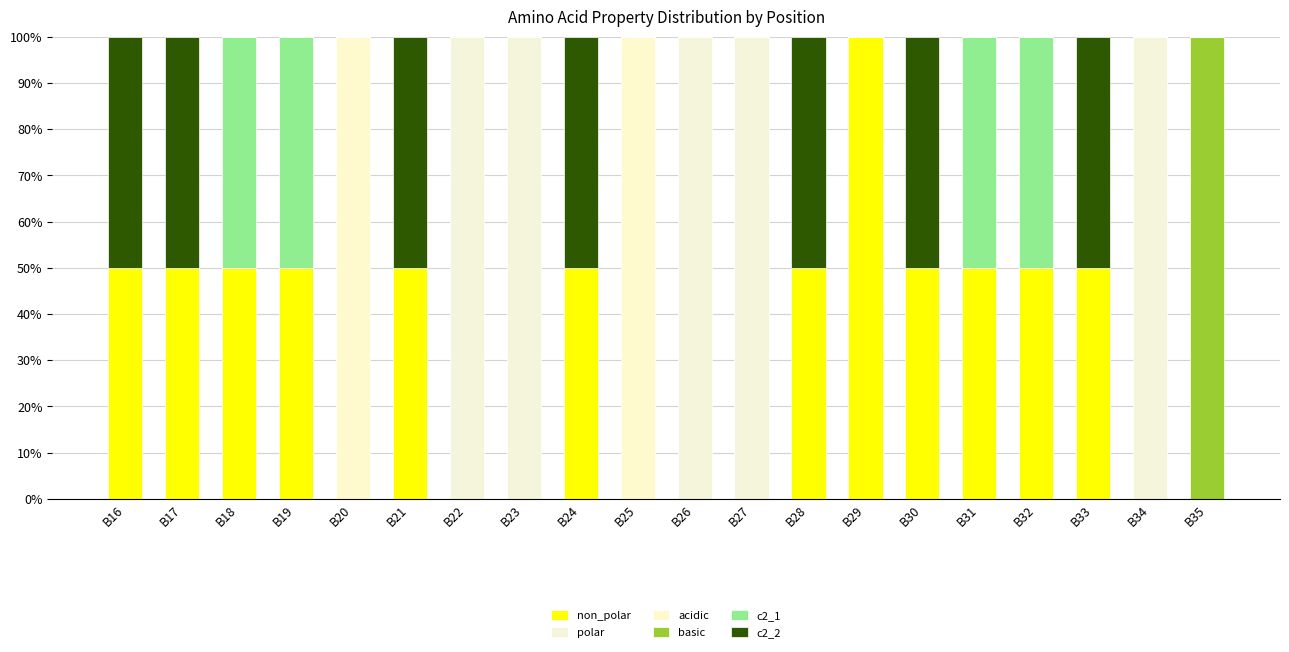

Count the number of categories in the chart.

20